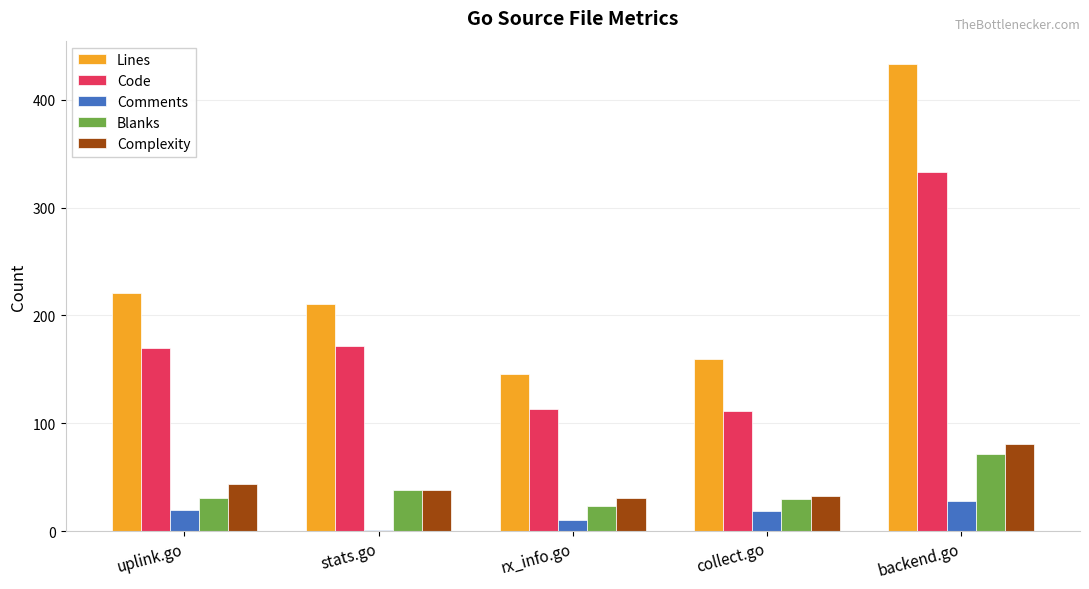

Which series has the largest total across all categories?

Lines